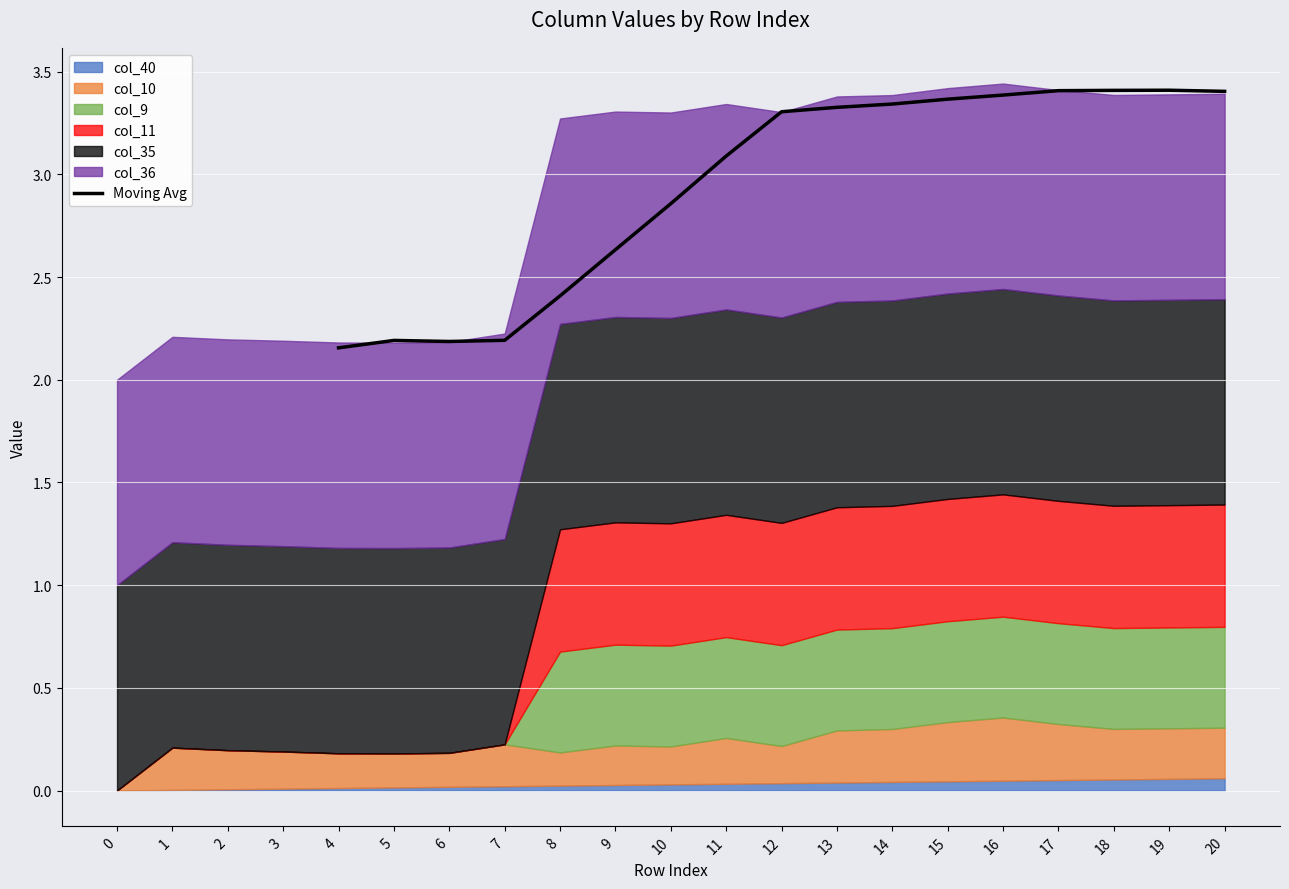

At which label does Moving Avg first exceed 3?

11